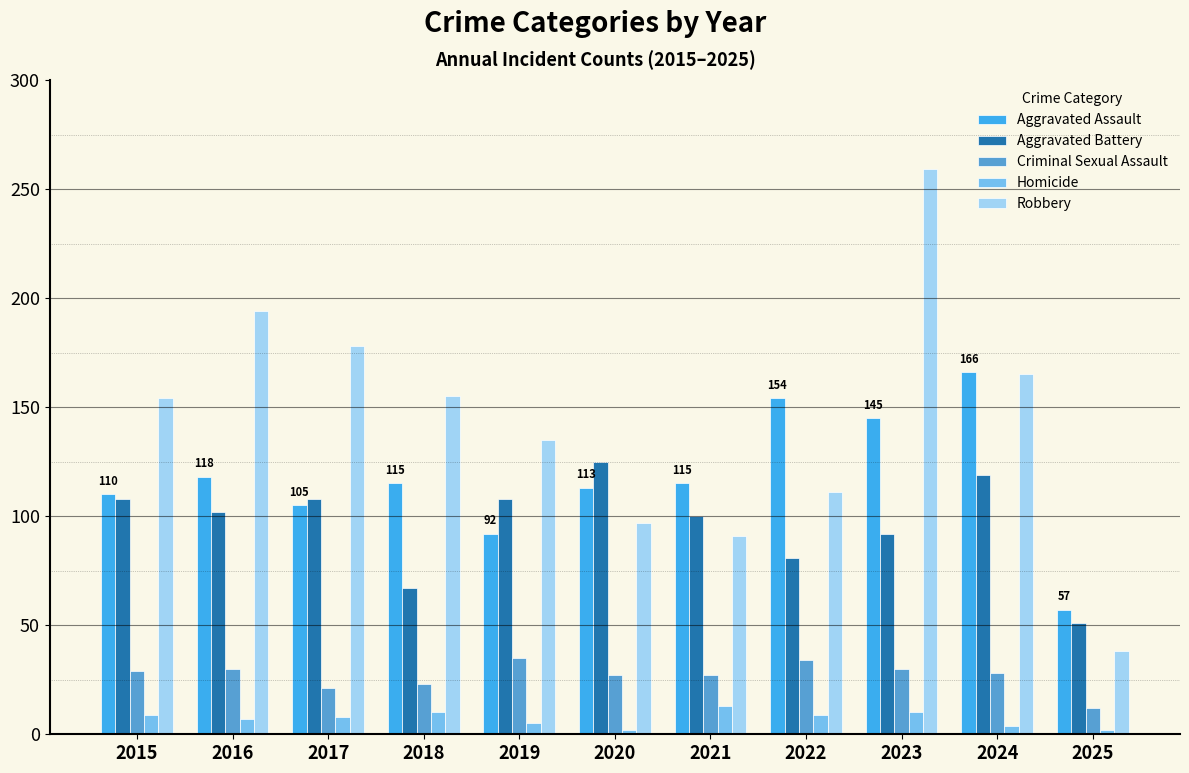

True or false: Aggravated Battery has a value of 102 at 2016.

True